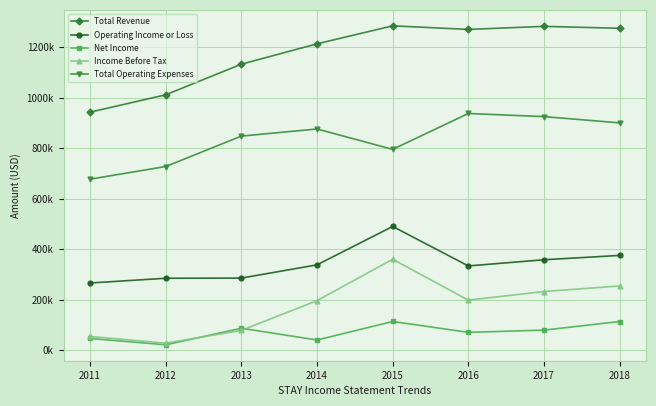

What are all the series names shown in the legend?

Total Revenue, Operating Income or Loss, Net Income, Income Before Tax, Total Operating Expenses